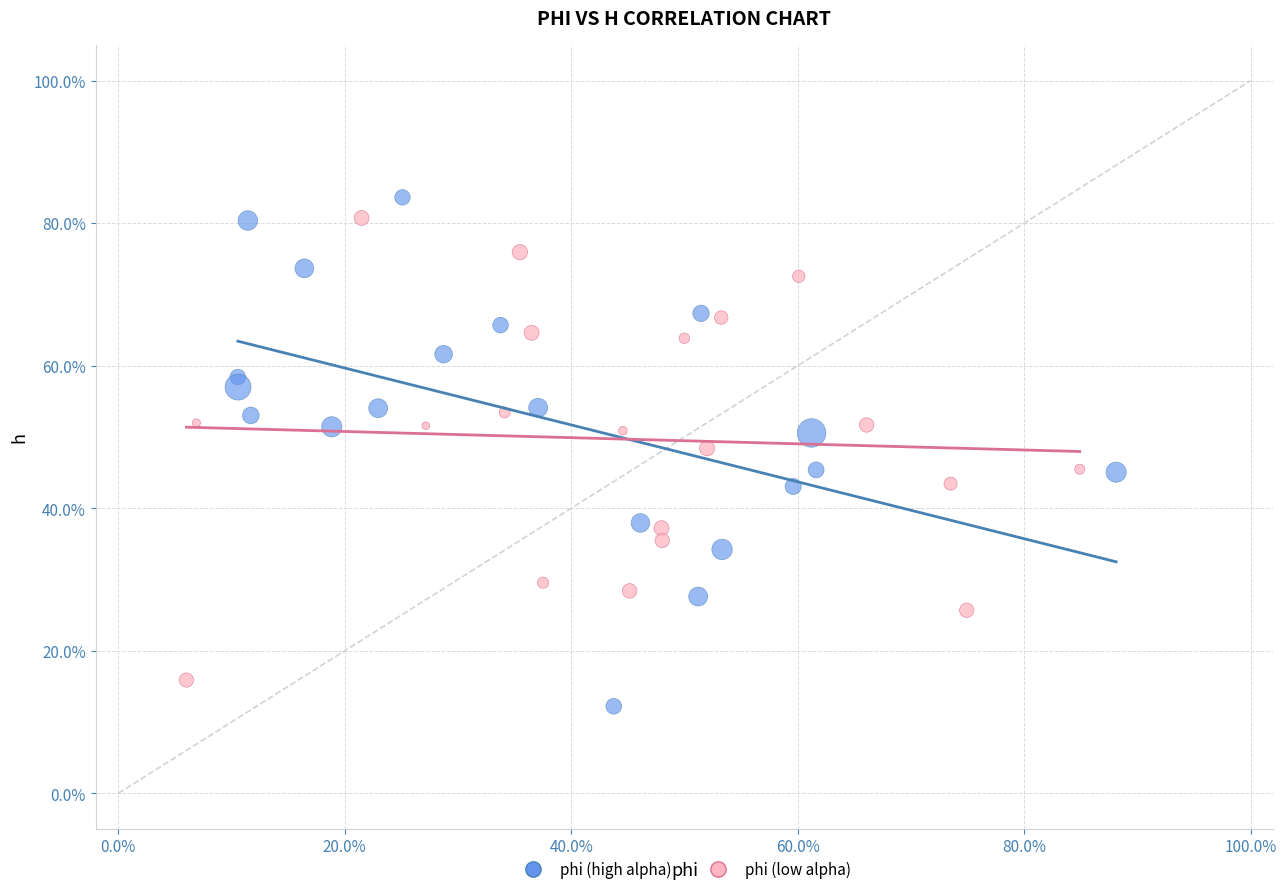

What are all the series names shown in the legend?

phi (high alpha), phi (low alpha)